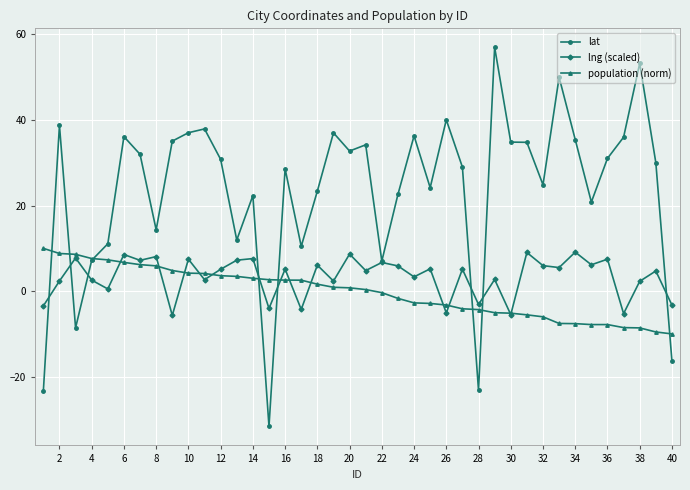

List the series in order of their peak value, highest first.

lat, population (norm), lng (scaled)